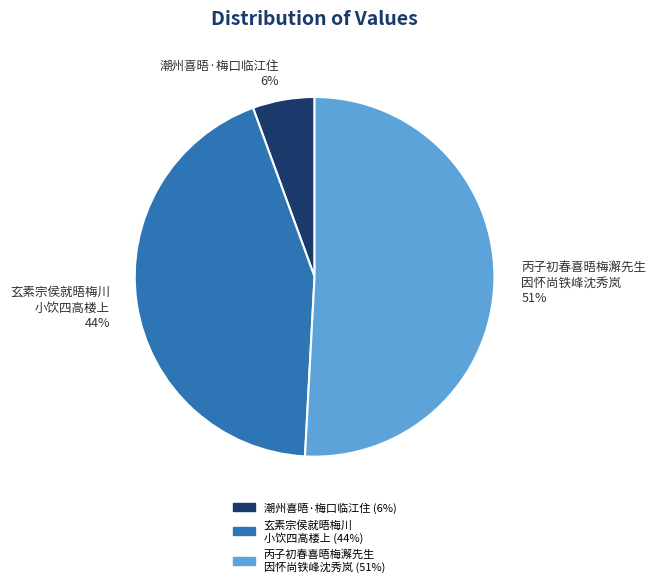

Rank the categories by value from highest to lowest.

丙子初春喜晤梅澥先生 因怀尚铁峰沈秀岚, 玄素宗侯就晤梅川 小饮四高楼上, 潮州喜晤·梅口临江住